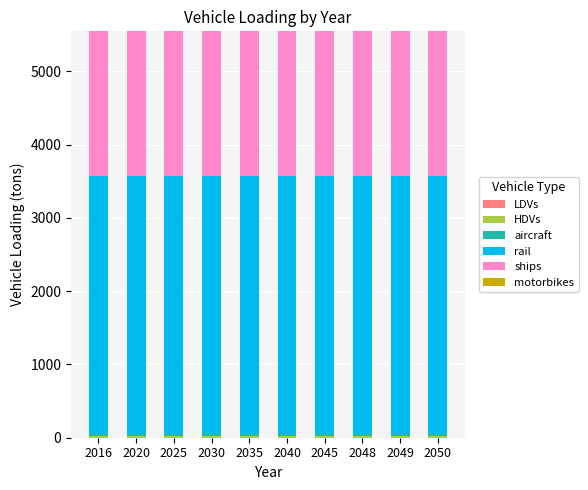

Does the chart contain stacked bars?

Yes